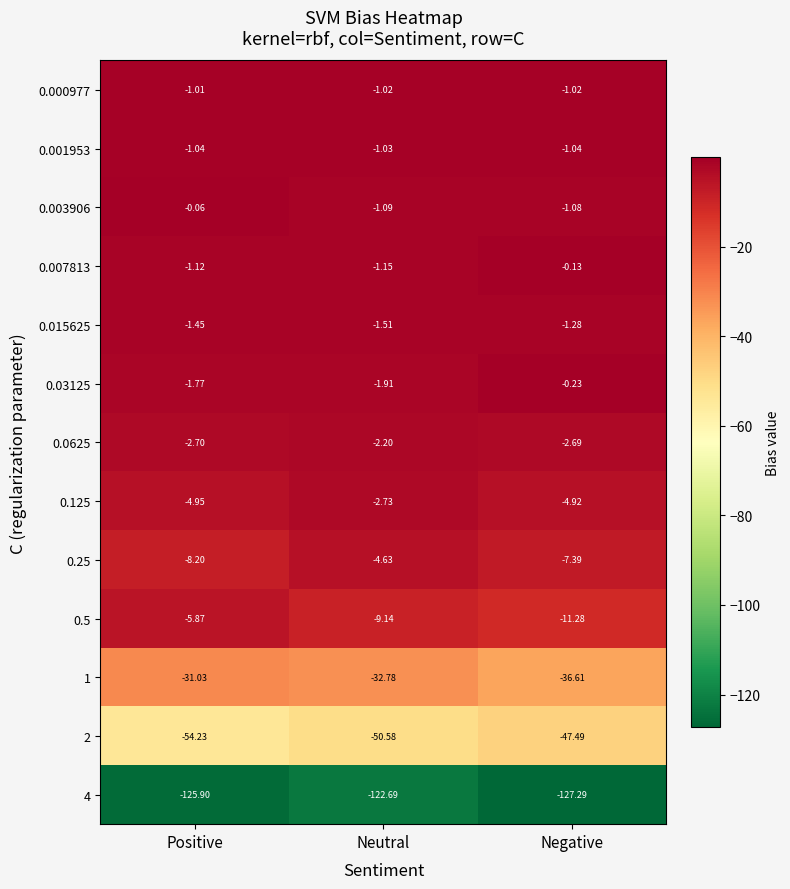

At Neutral, list the series in order from largest to smallest.

0.000977, 0.001953, 0.003906, 0.007813, 0.015625, 0.03125, 0.0625, 0.125, 0.25, 0.5, 1, 2, 4